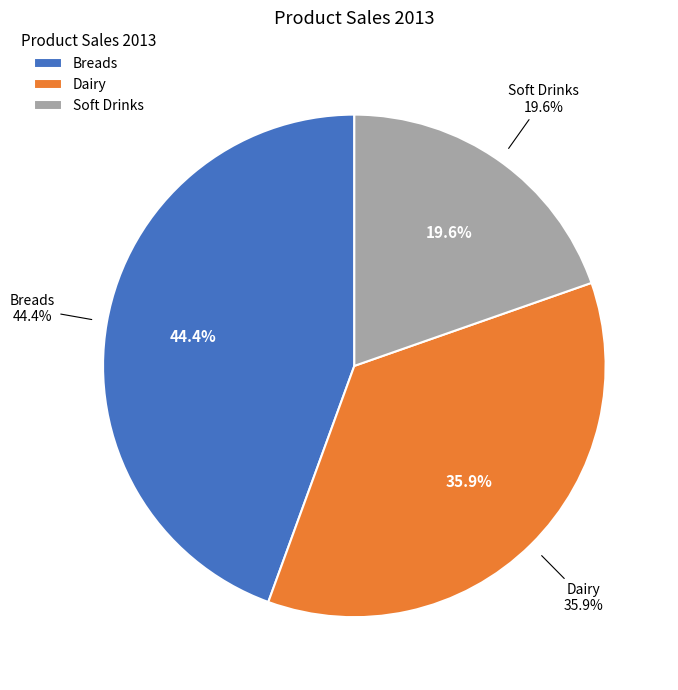

What percentage is the Soft Drinks slice, to the nearest percent?

20%